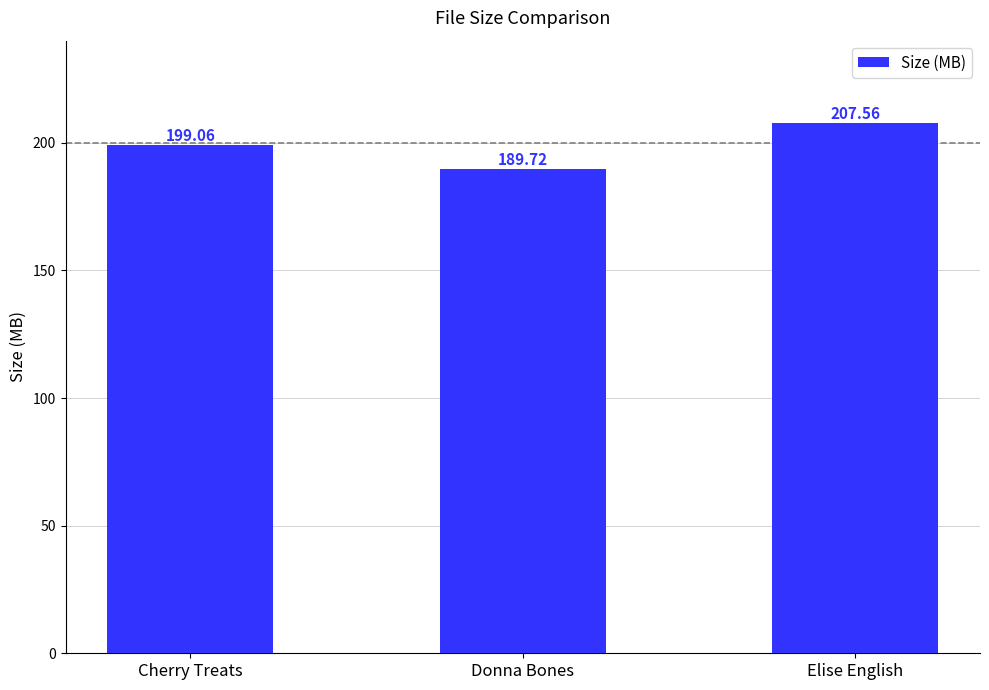

What is the maximum value shown in the chart?

207.6